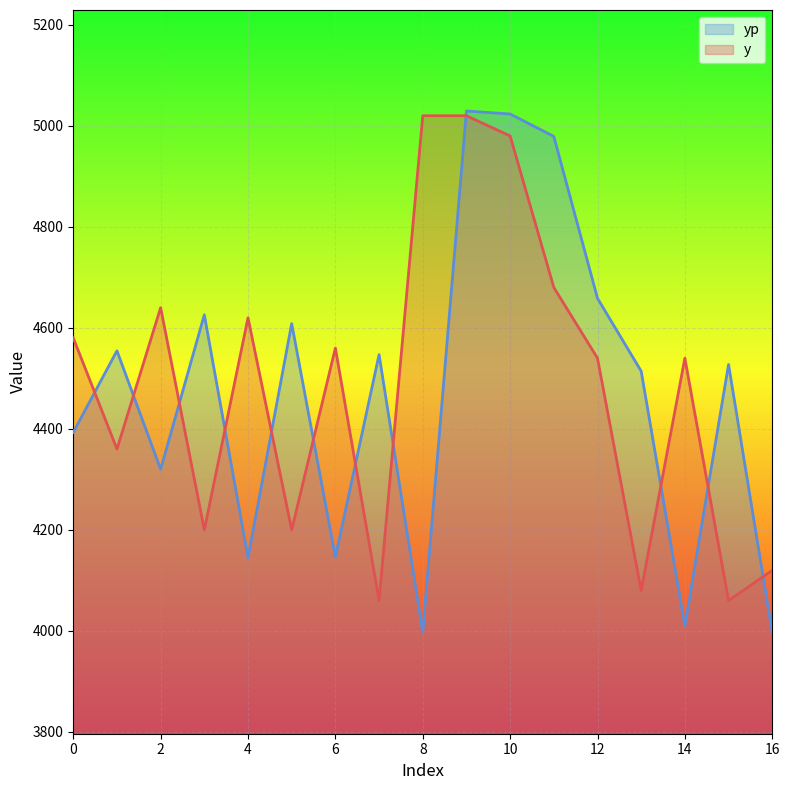

Rank the categories by yp value from highest to lowest.

9, 10, 11, 12, 3, 5, 1, 7, 15, 13, 0, 2, 6, 4, 14, 8, 16